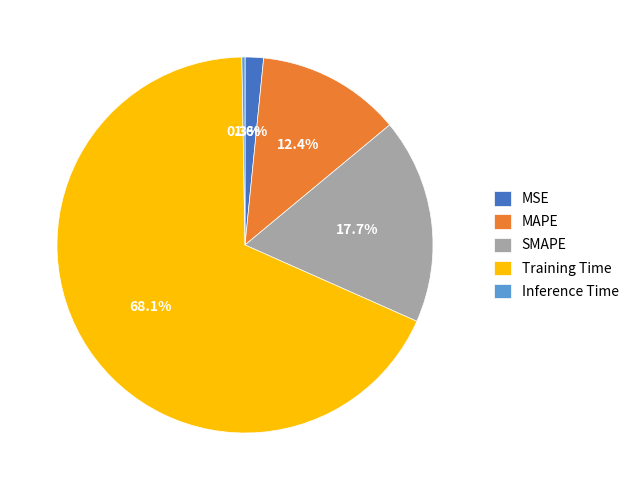

To the nearest percent, what percentage of the pie is MSE?

2%